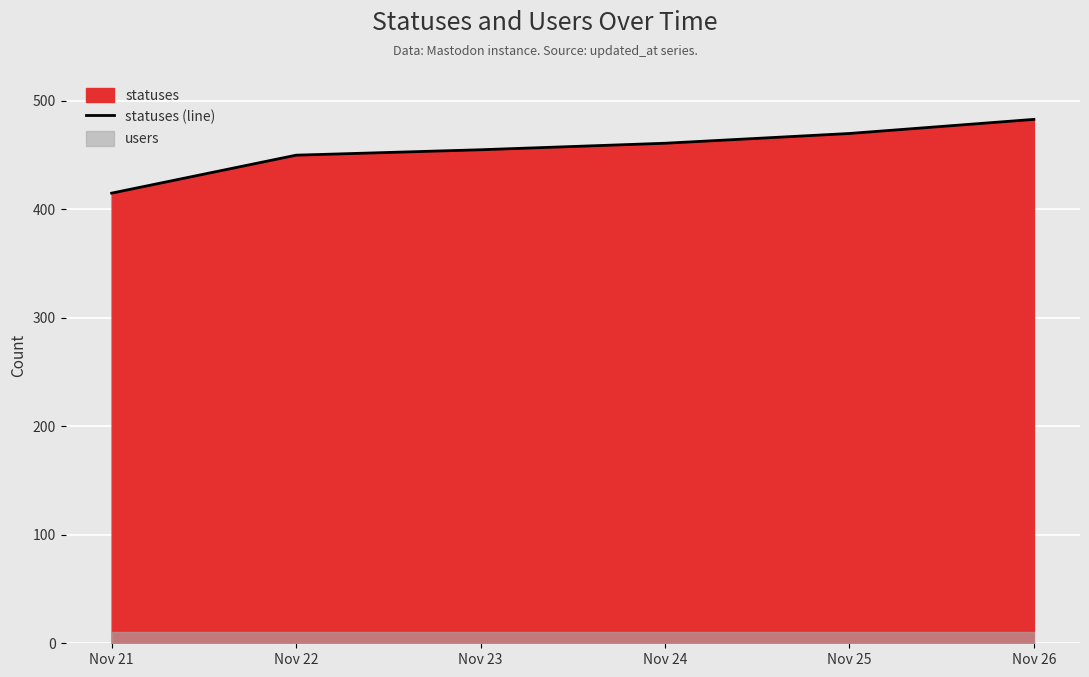

Reading left to right, transcribe all the data shown in this chart.

415	450	455	461	470	483